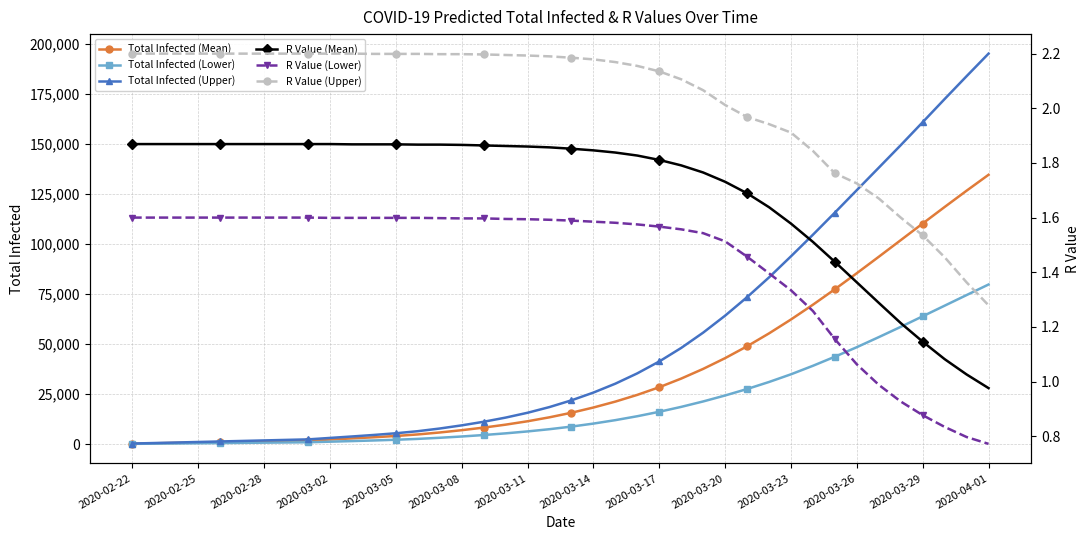

True or false: Total Infected (Lower) and Total Infected (Mean) intersect in this chart.

False